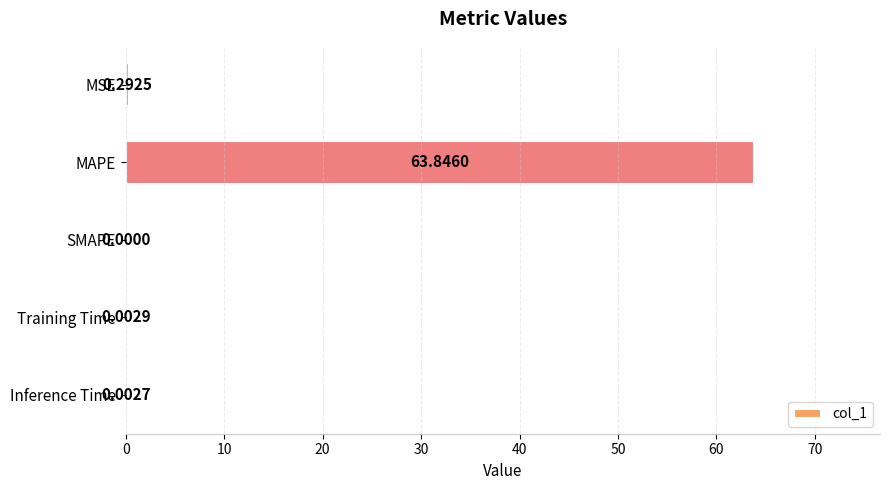

Between MSE and SMAPE, which is larger?

MSE